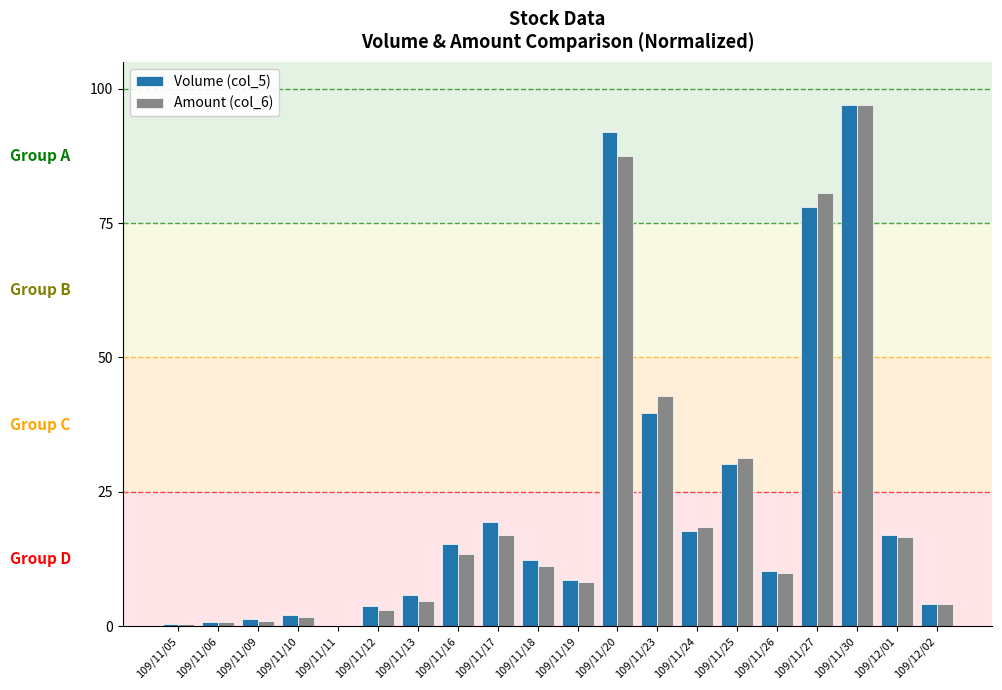

Is the value of Volume (col_5) at 109/11/09 greater than the value of Amount (col_6) at 109/11/17?

No